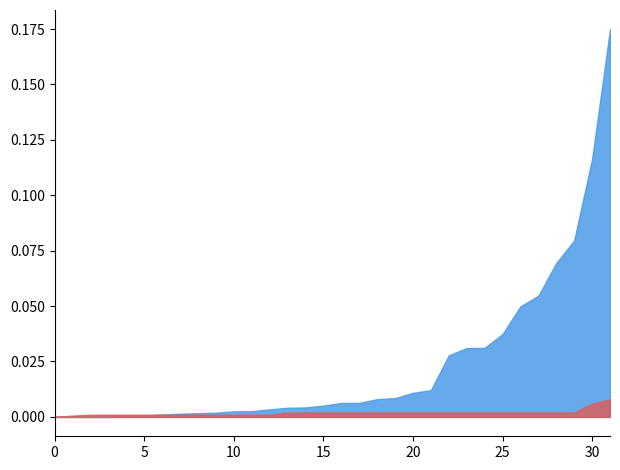

True or false: observation_duration and hypervolume_rate_of_change intersect in this chart.

True